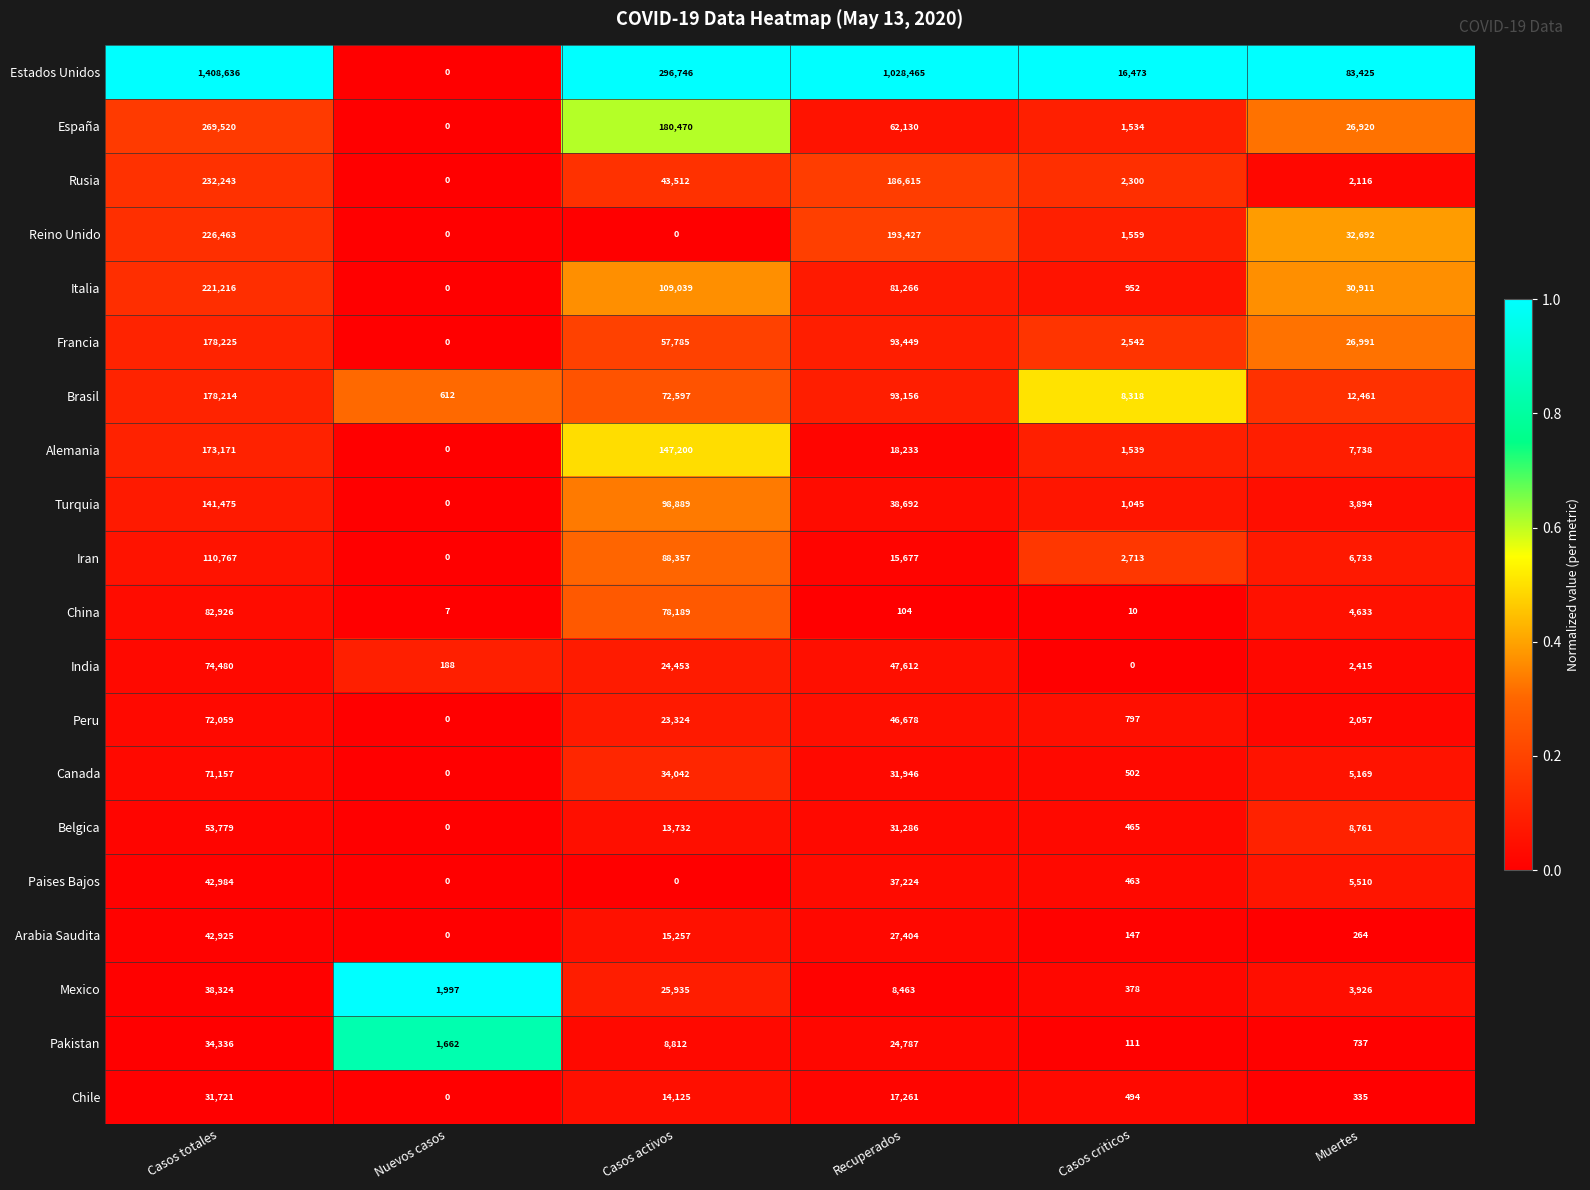

How many values in the Brasil series are below 72597?

3